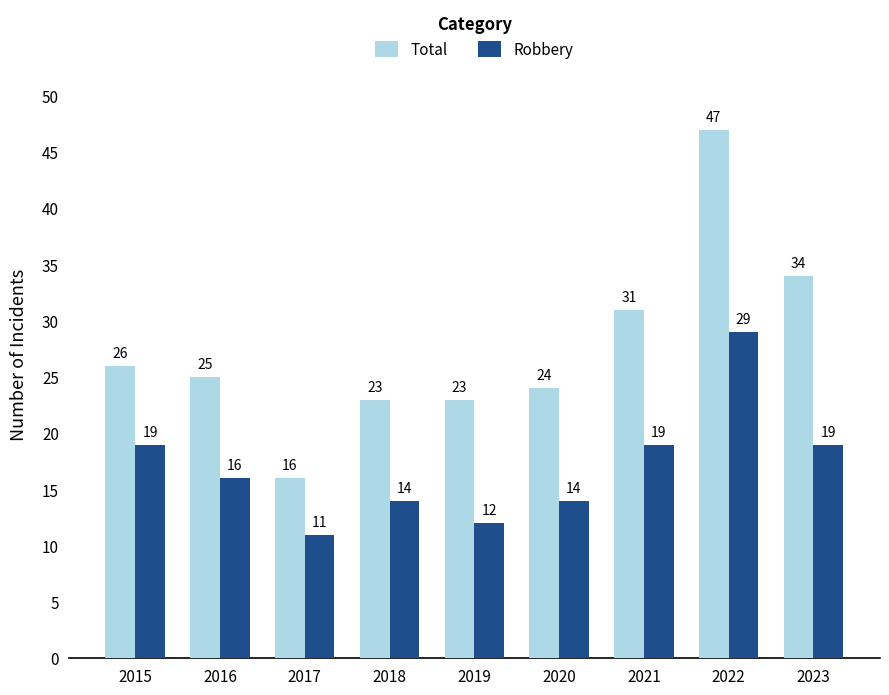

True or false: Robbery has a value of 19 at 2015.

True